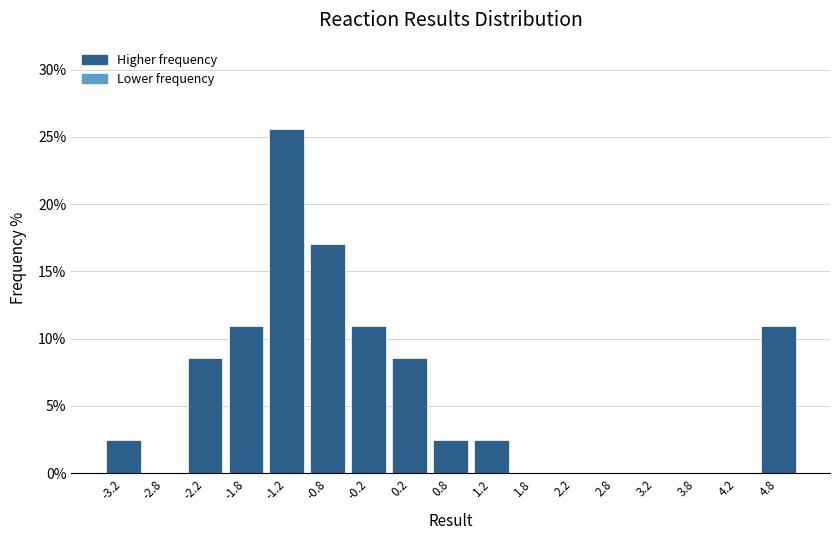

What is the height of the bar covering -1.0 to -0.5 on the x-axis? The values are not printed on the chart, so give them approximately, as read against the axis.

17.0